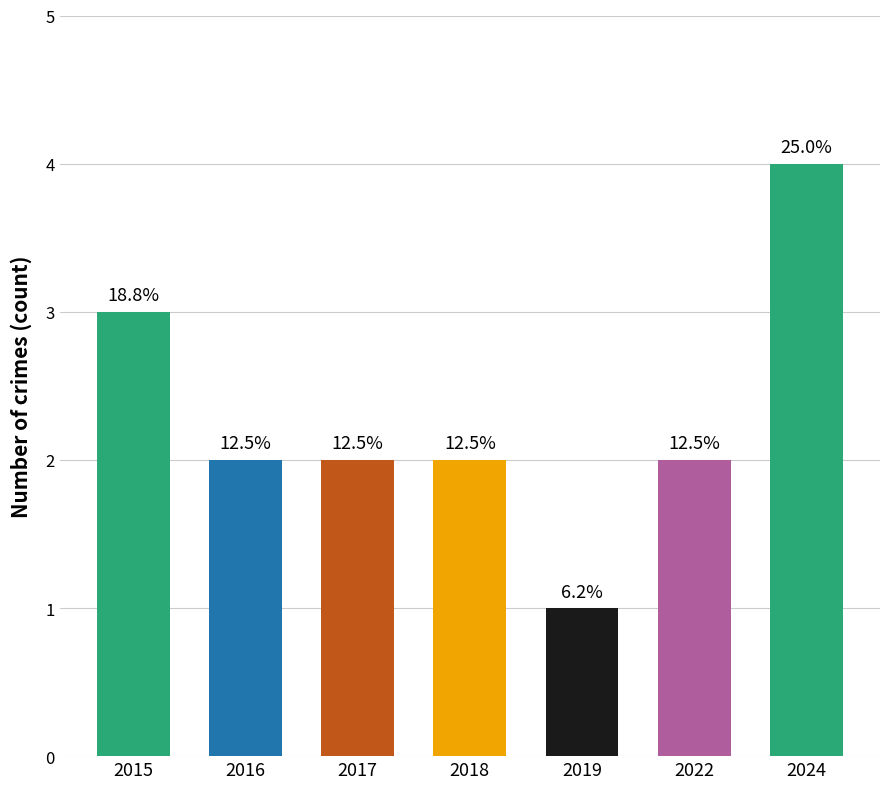

How many bars are there in total?

7